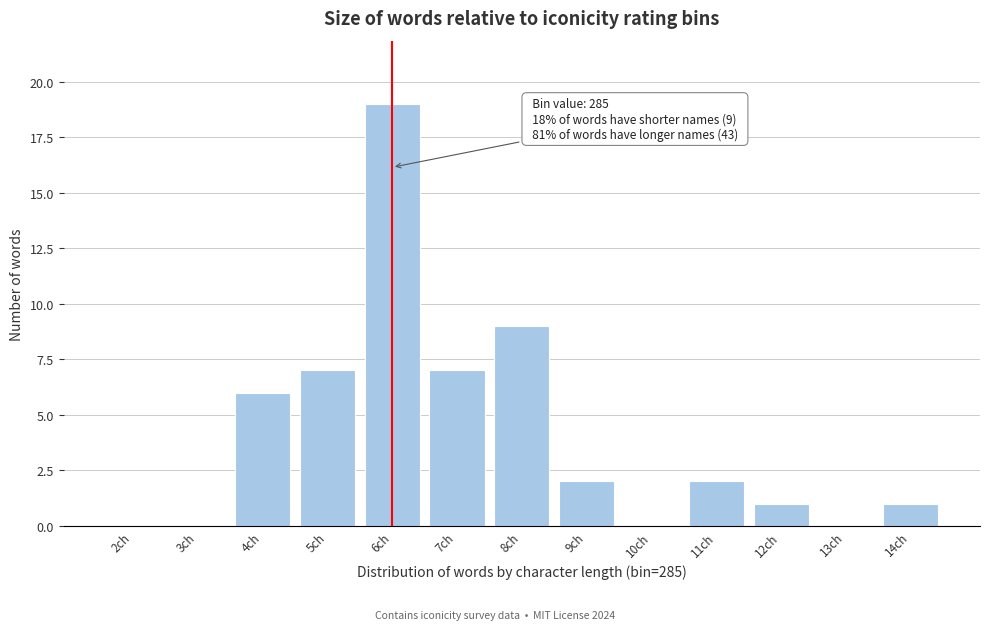

Reading left to right, extract all data points from this chart.

2ch=0	3ch=0	4ch=6	5ch=7	6ch=19	7ch=7	8ch=9	9ch=2	10ch=0	11ch=2	12ch=1	13ch=0	14ch=1